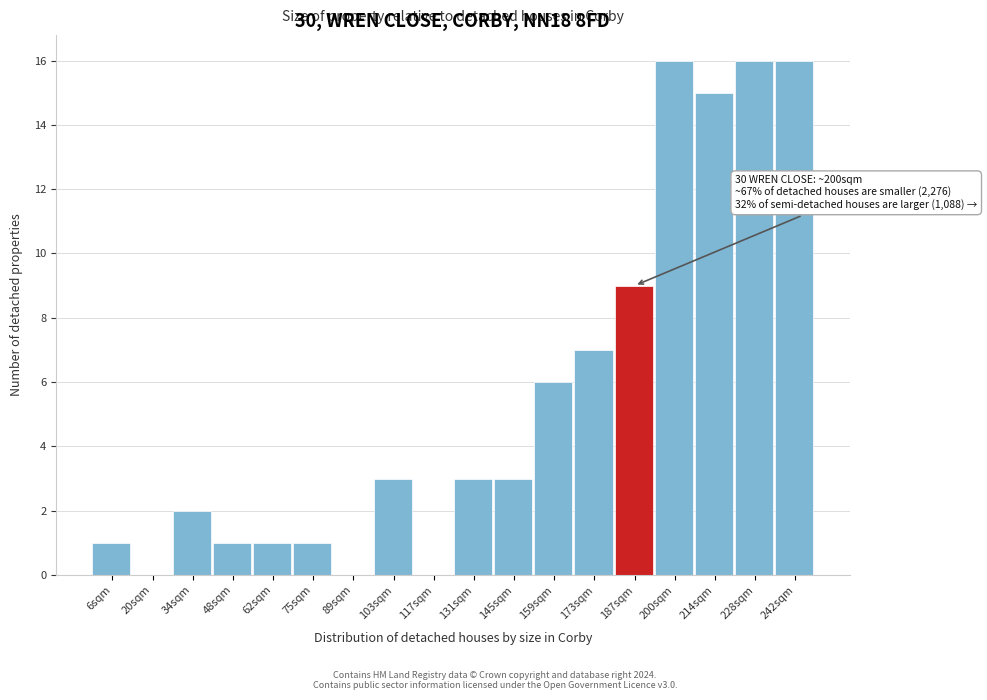

Reading left to right, extract all data points from this chart.

6sqm=1	20sqm=0	34sqm=2	48sqm=1	62sqm=1	75sqm=1	89sqm=0	103sqm=3	117sqm=0	131sqm=3	145sqm=3	159sqm=6	173sqm=7	187sqm=9	200sqm=16	214sqm=15	228sqm=16	242sqm=16